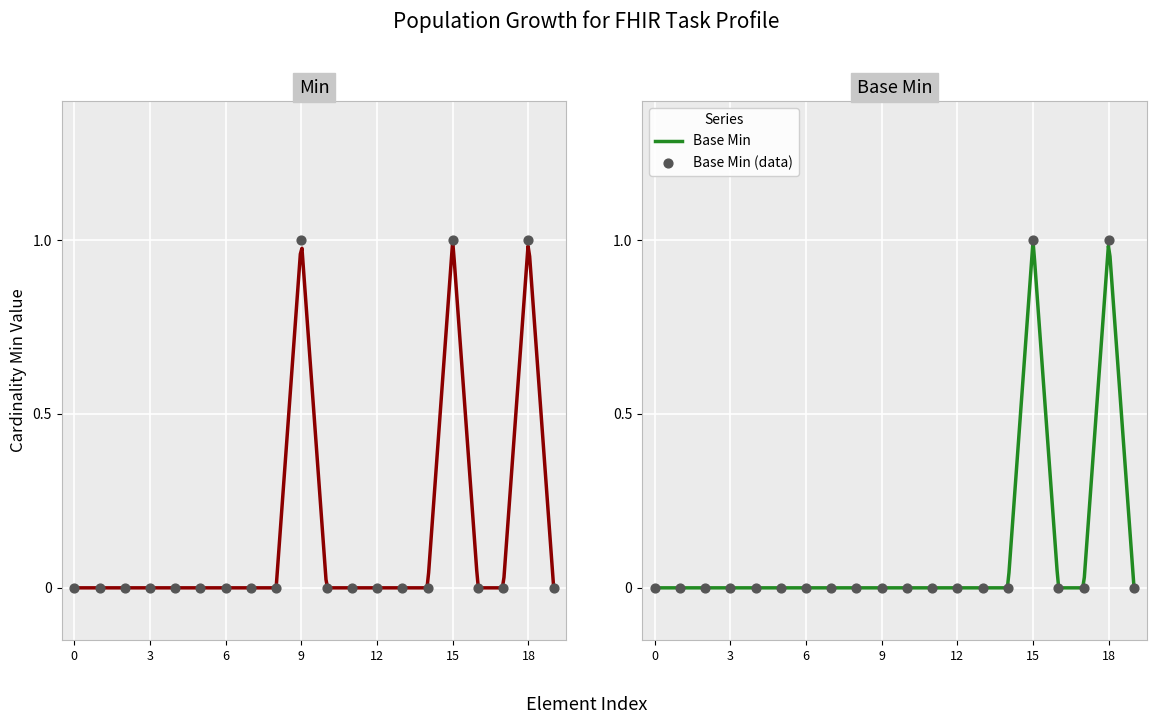

Which series contains the highest Y value?

Min